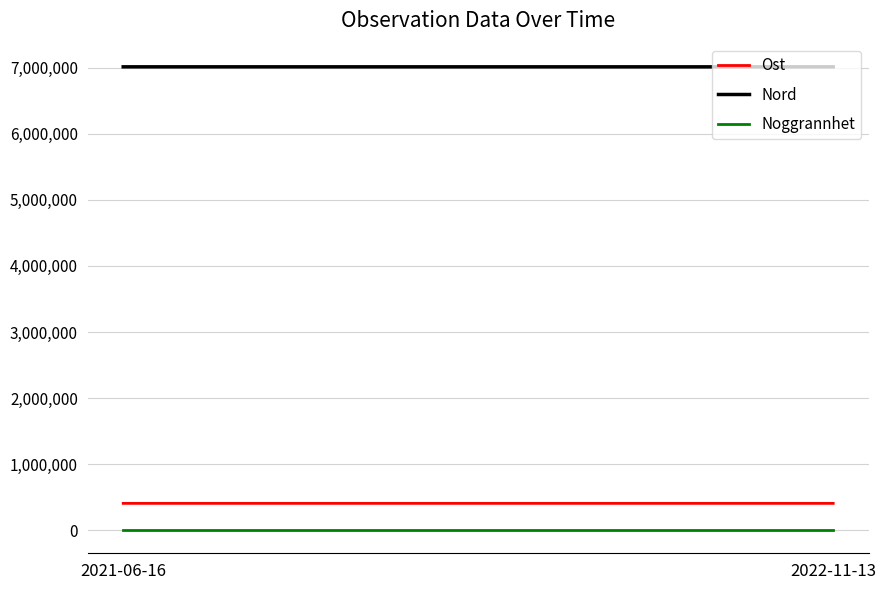

The value of Ost at 2022-11-13 is 176542.5. True or false?

False